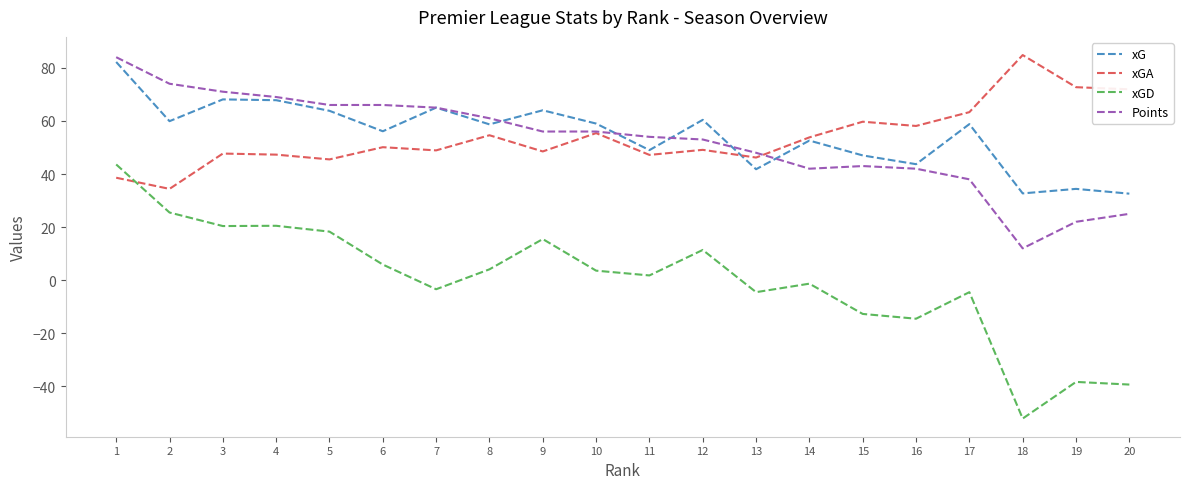

True or false: xG and xGD cross at least once.

False